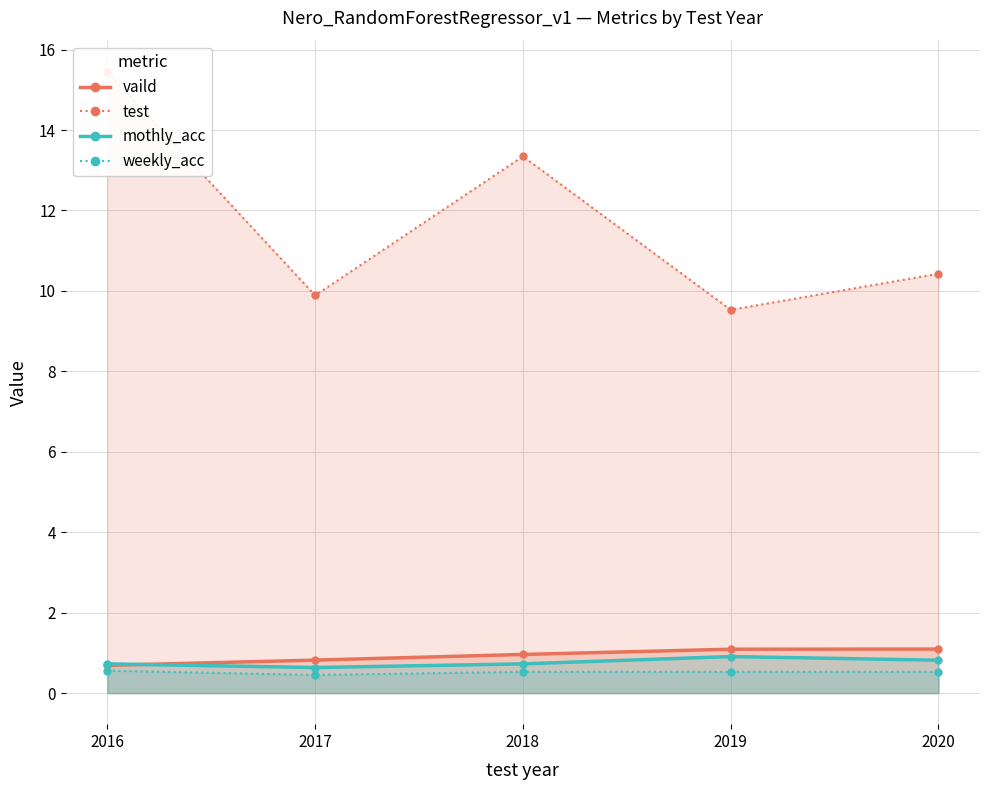

Reading right to left, list all the values displayed in this chart.

vaild: 2020=1.1	2019=1.1	2018=1.0	2017=0.8	2016=0.7
test: 2020=10.4	2019=9.5	2018=13.3	2017=9.9	2016=15.4
mothly_acc: 2020=0.8	2019=0.9	2018=0.7	2017=0.6	2016=0.7
weekly_acc: 2020=0.5	2019=0.5	2018=0.5	2017=0.5	2016=0.6